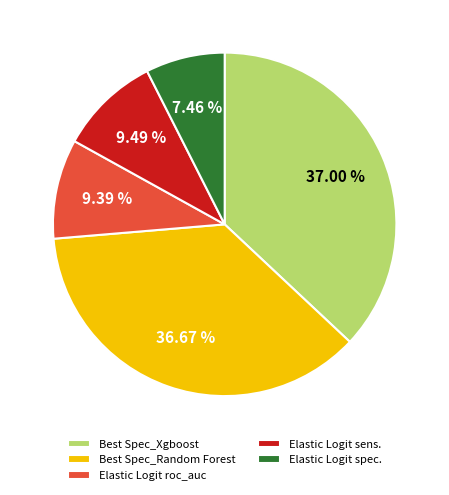

Does Best Spec_Xgboost represent more than half of the total?

No